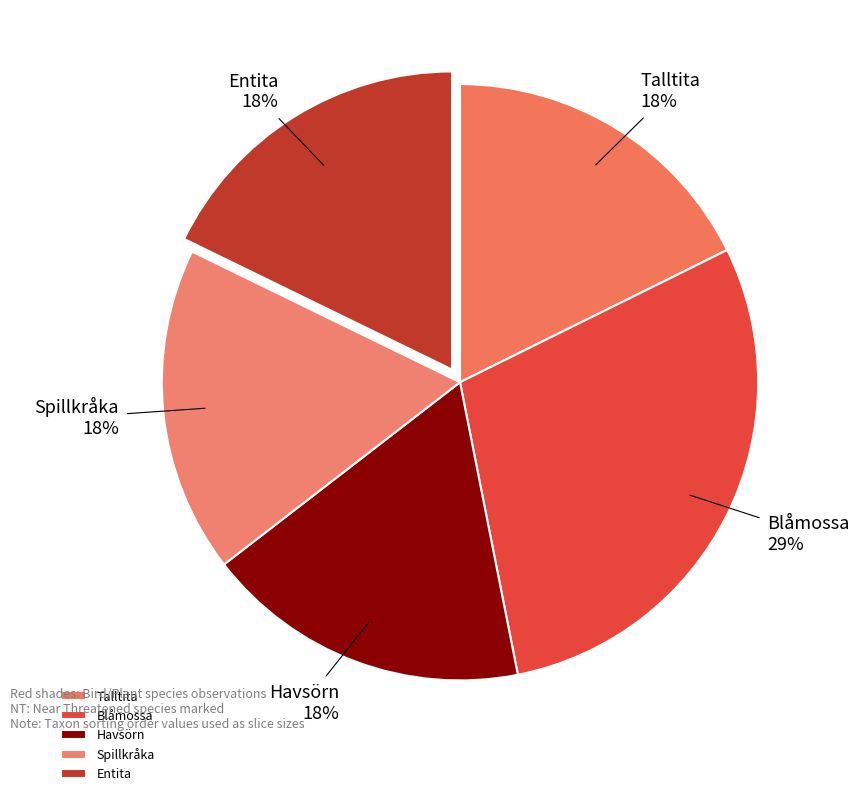

To the nearest percent, what portion does Blåmossa represent?

29%